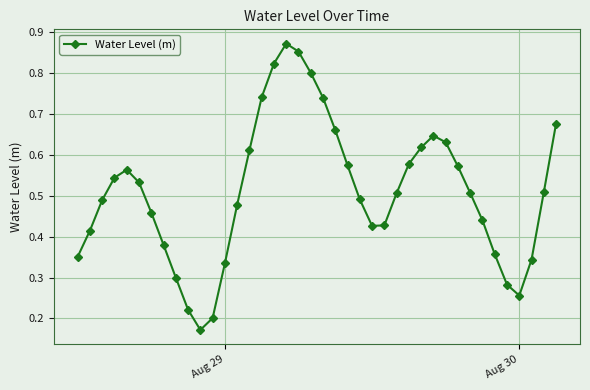

What is the sum of all values?

20.4